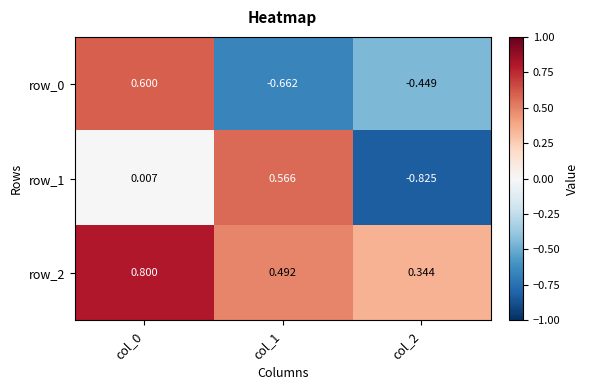

At how many categories does at least one series exceed 0?

3